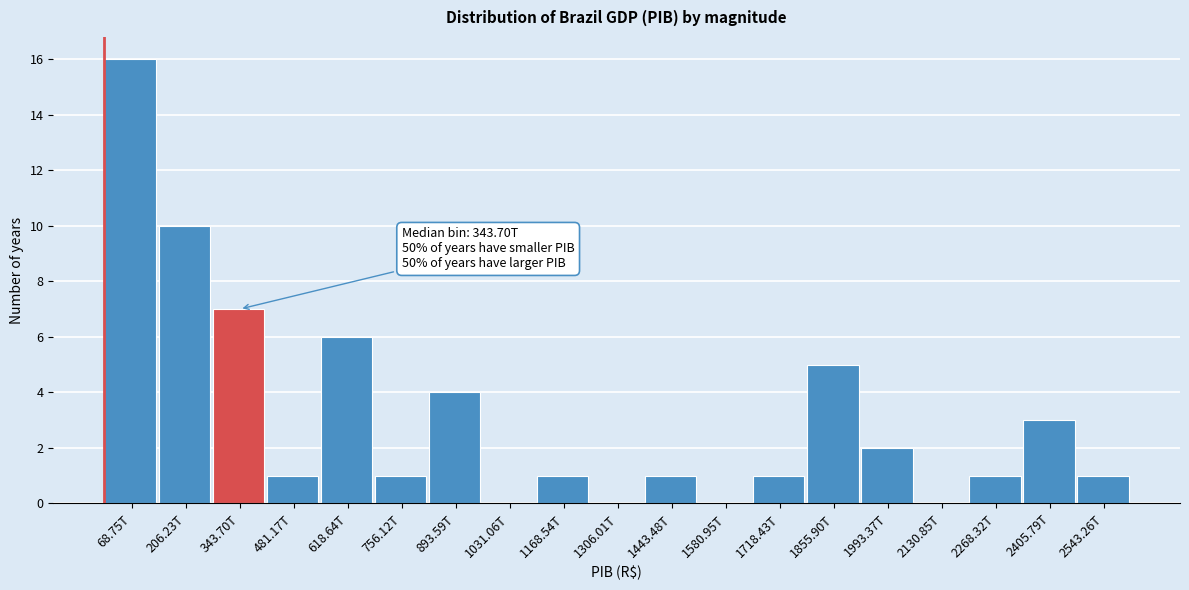

Reading right to left, list all the values displayed in this chart.

2543.26T=1	2405.79T=3	2268.32T=1	2130.85T=0	1993.37T=2	1855.90T=5	1718.43T=1	1580.95T=0	1443.48T=1	1306.01T=0	1168.54T=1	1031.06T=0	893.59T=4	756.12T=1	618.64T=6	481.17T=1	343.70T=7	206.23T=10	68.75T=16